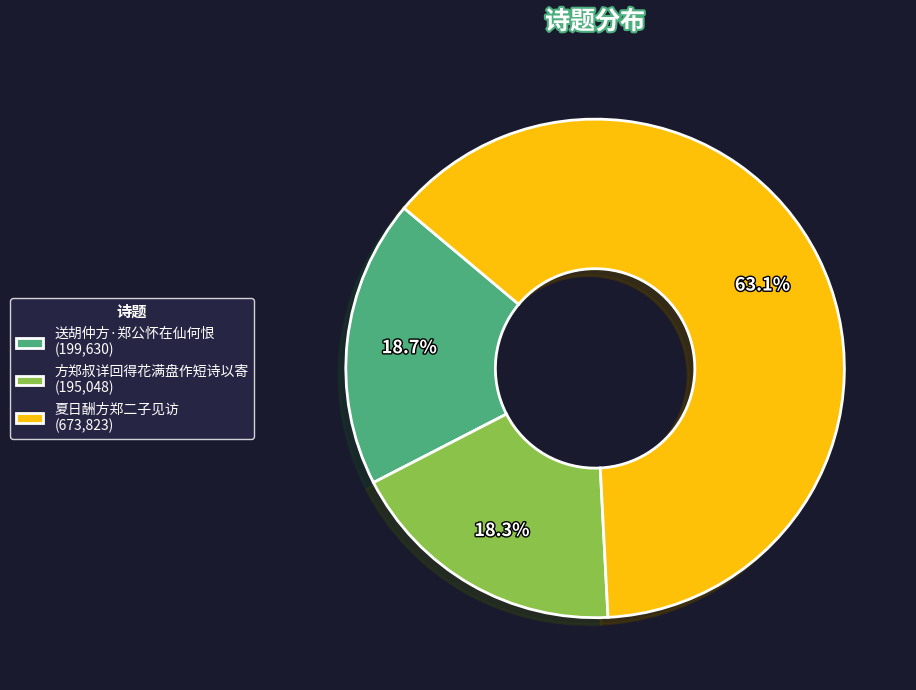

Count the number of slices in the pie.

3